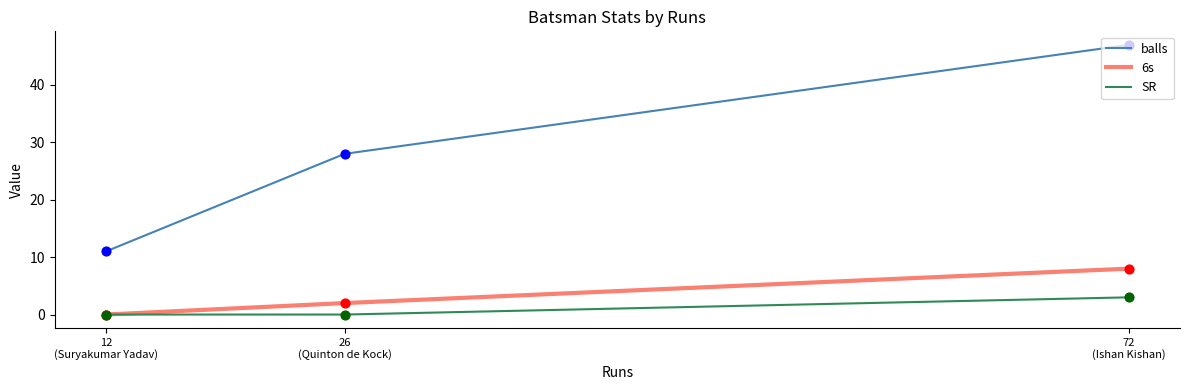

Which series has the widest spread of Y values?

balls